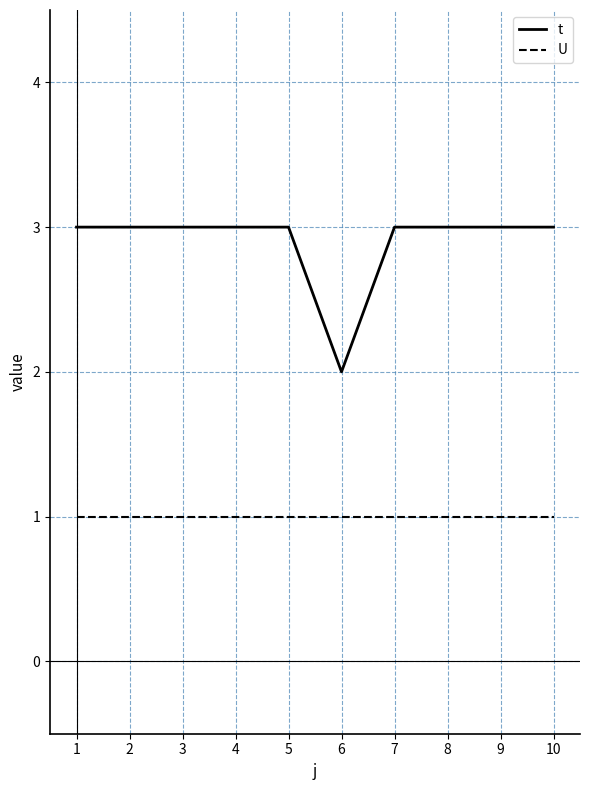

Reading right to left, extract all data points from this chart.

t: 10=3	9=3	8=3	7=3	6=2	5=3	4=3	3=3	2=3	1=3
U: 10=1	9=1	8=1	7=1	6=1	5=1	4=1	3=1	2=1	1=1